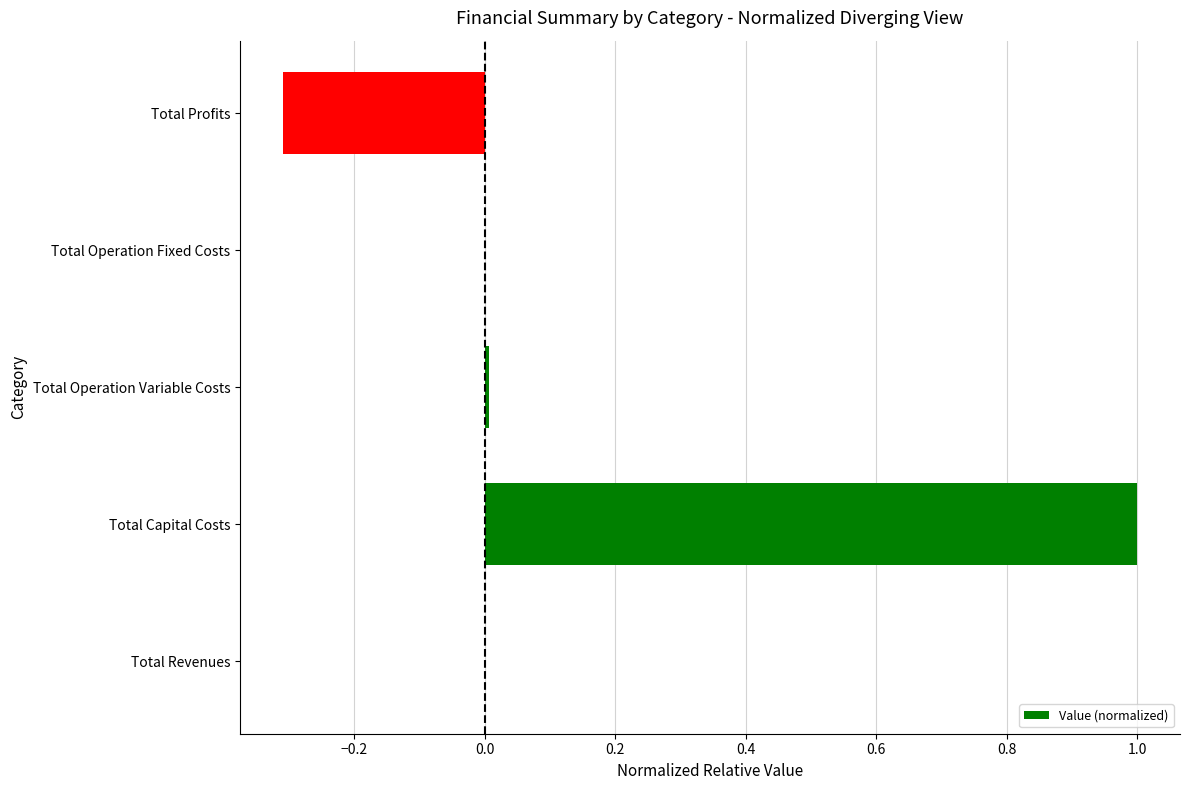

What is the sum of all values?

0.7